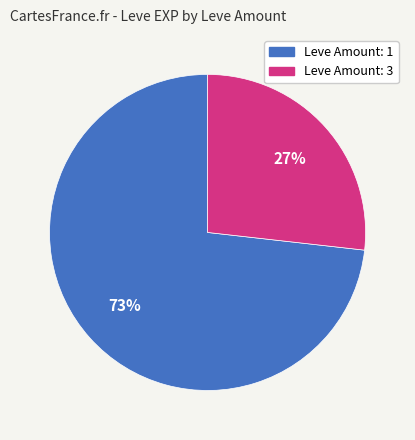

To the nearest percent, what is the difference between the largest and smallest slice percentages?

46%